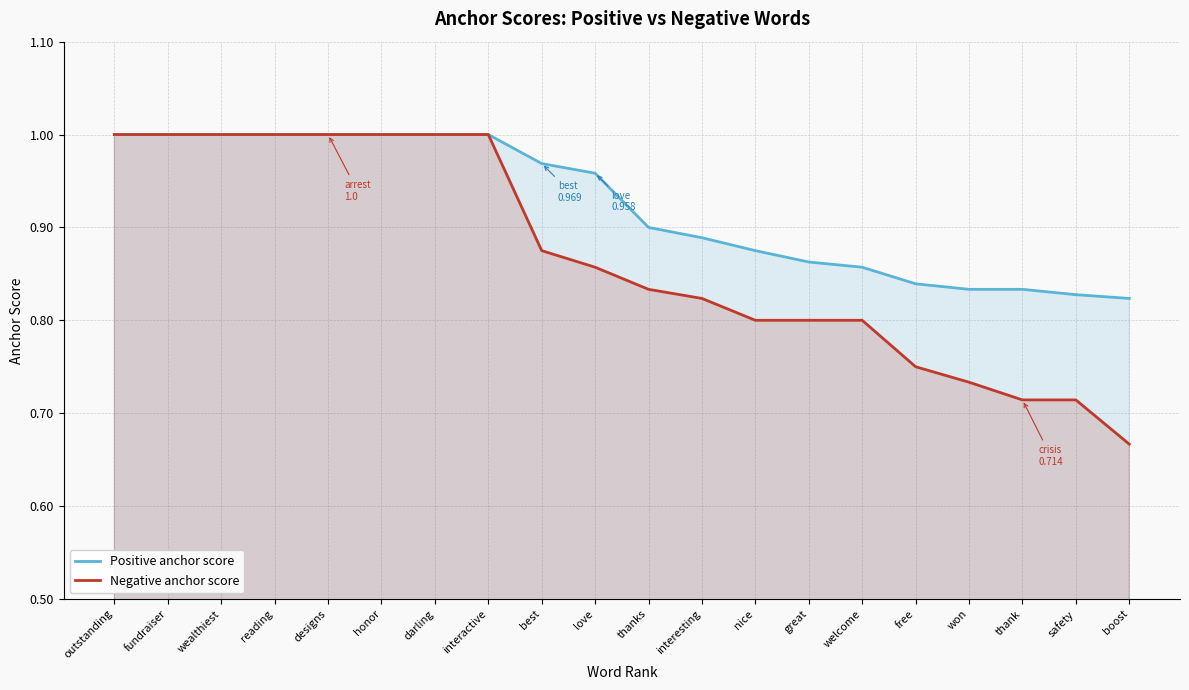

What is the total value across all series at interesting?

1.7